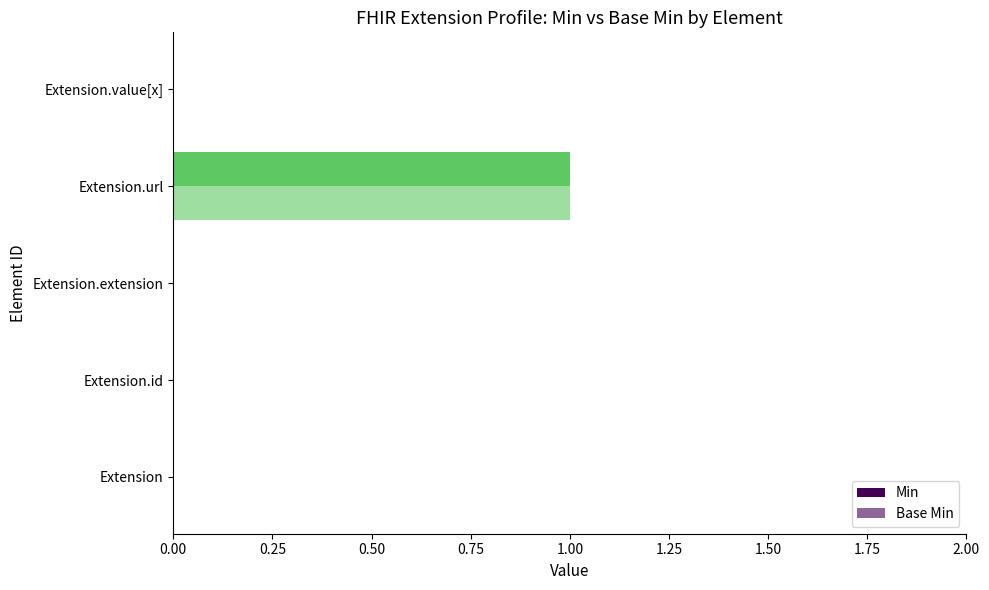

What position from the left is Extension.value[x]?

5